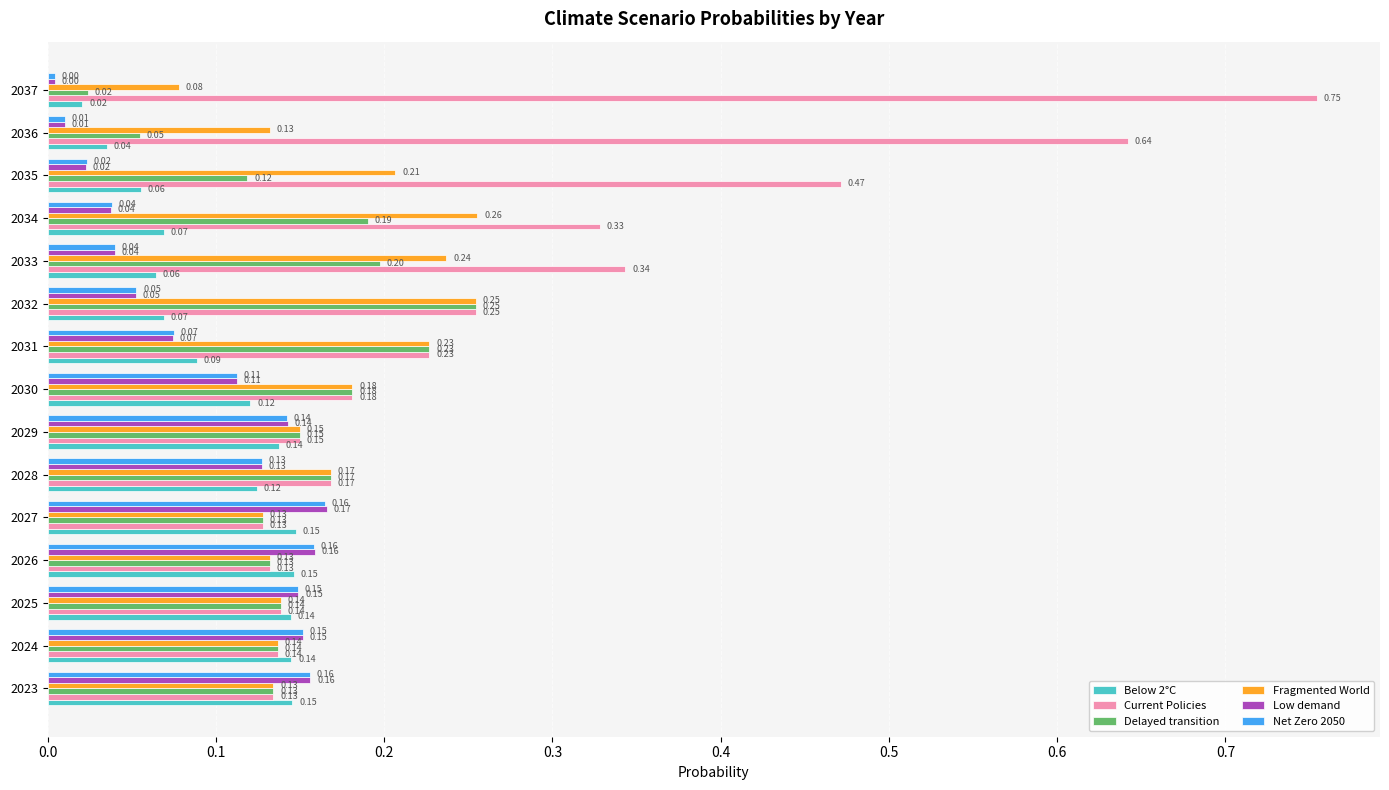

List the series in order of their peak value, highest first.

Current Policies, Fragmented World, Delayed transition, Low demand, Net Zero 2050, Below 2°C